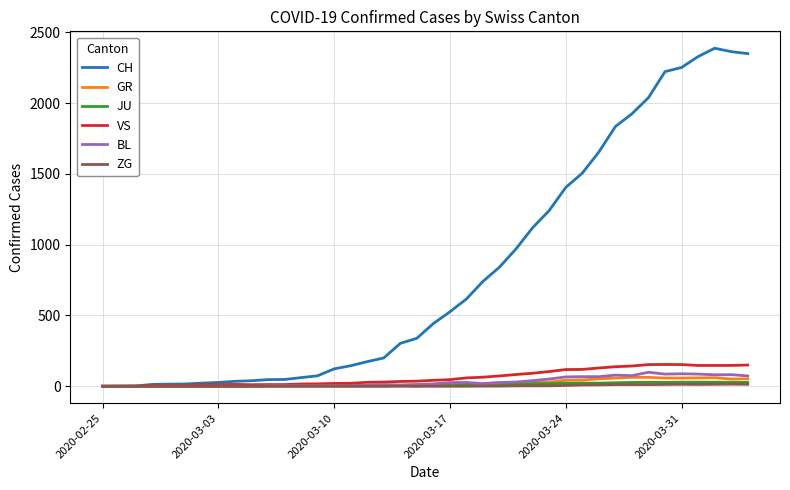

Which series has the largest range (max minus min)?

CH